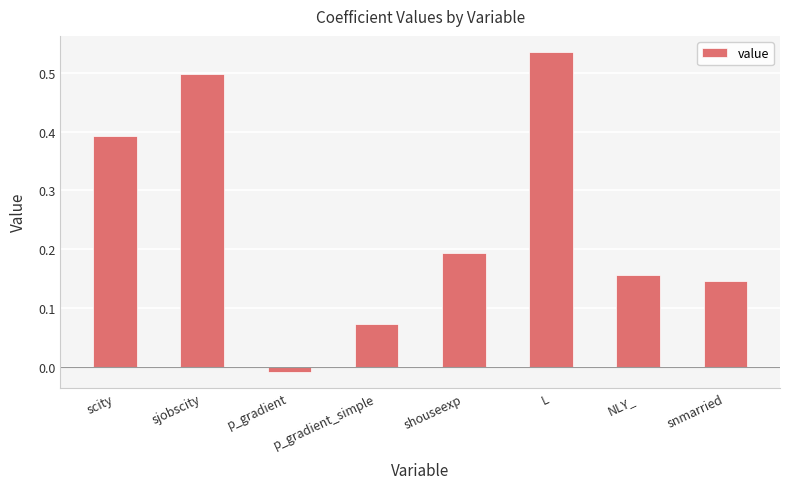

Which category has the lowest value across all series?

p_gradient